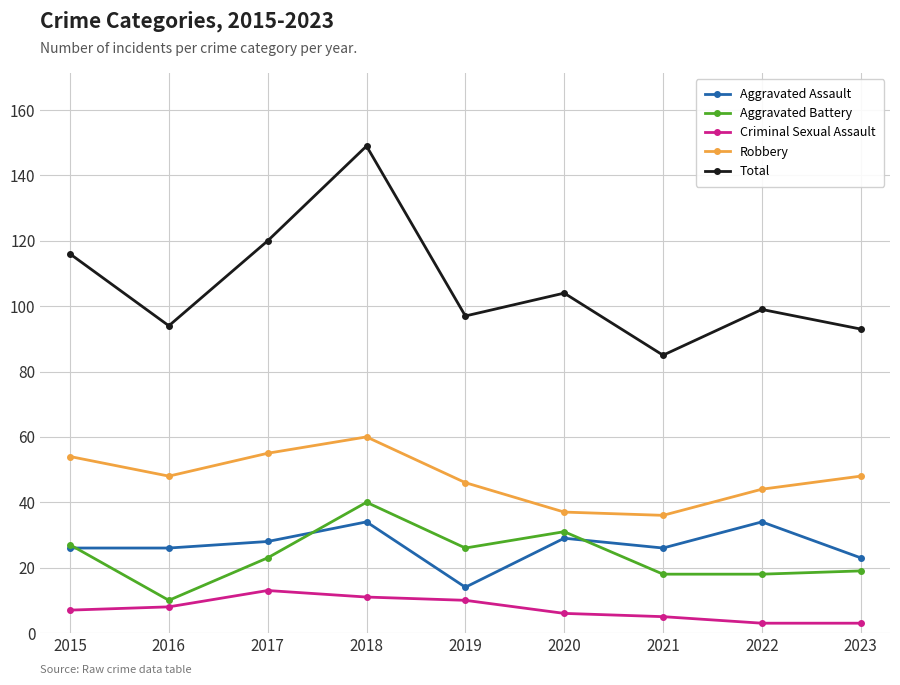

The value of Robbery at 2020 is 37. True or false?

True